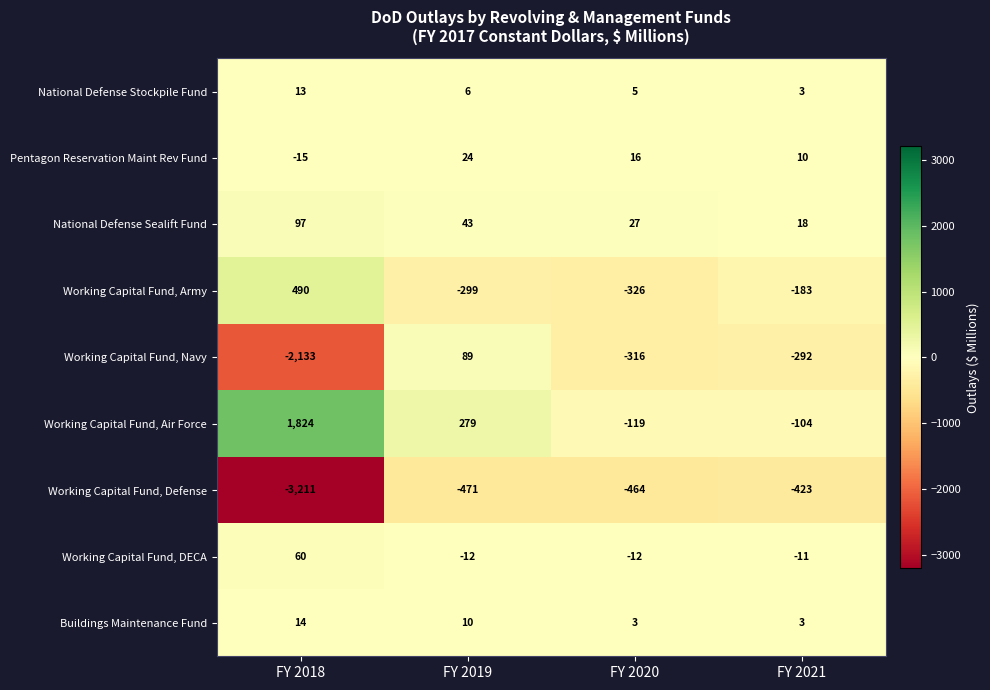

Is it true that Working Capital Fund, Air Force equals -104 at FY 2021?

True